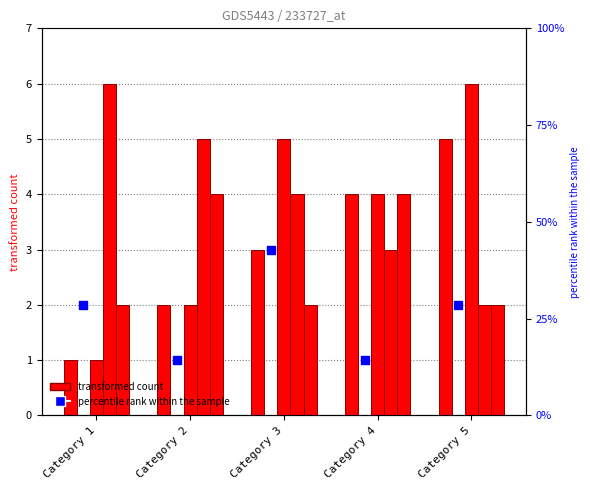

Which series contains the lowest Y value?

Series 1